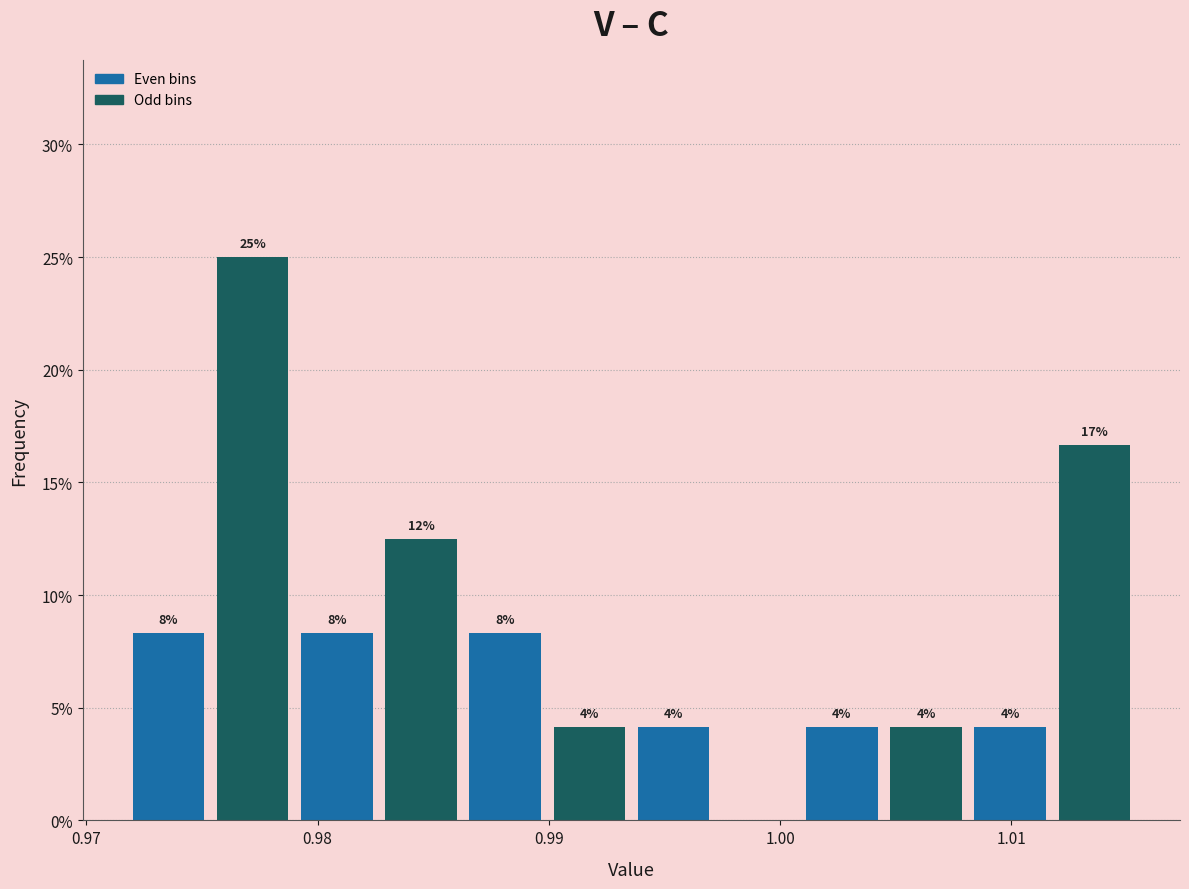

Read against the x-axis, roughly where is the centre of the tallest bar?

0.977